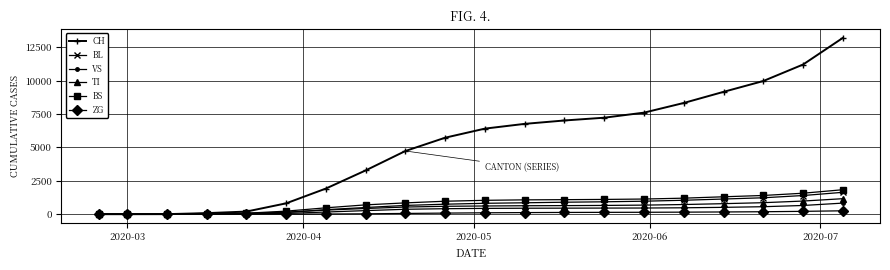

Which series has the largest range (max minus min)?

CH